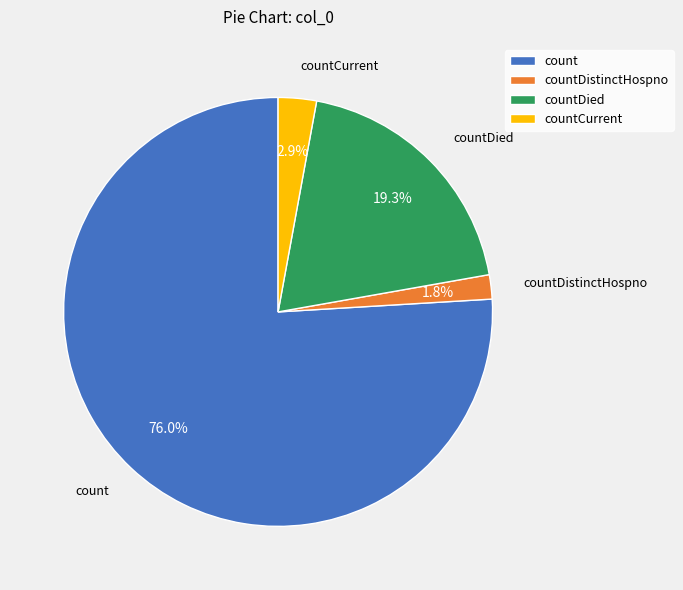

The countDied slice represents 33% of the pie. True or false?

False